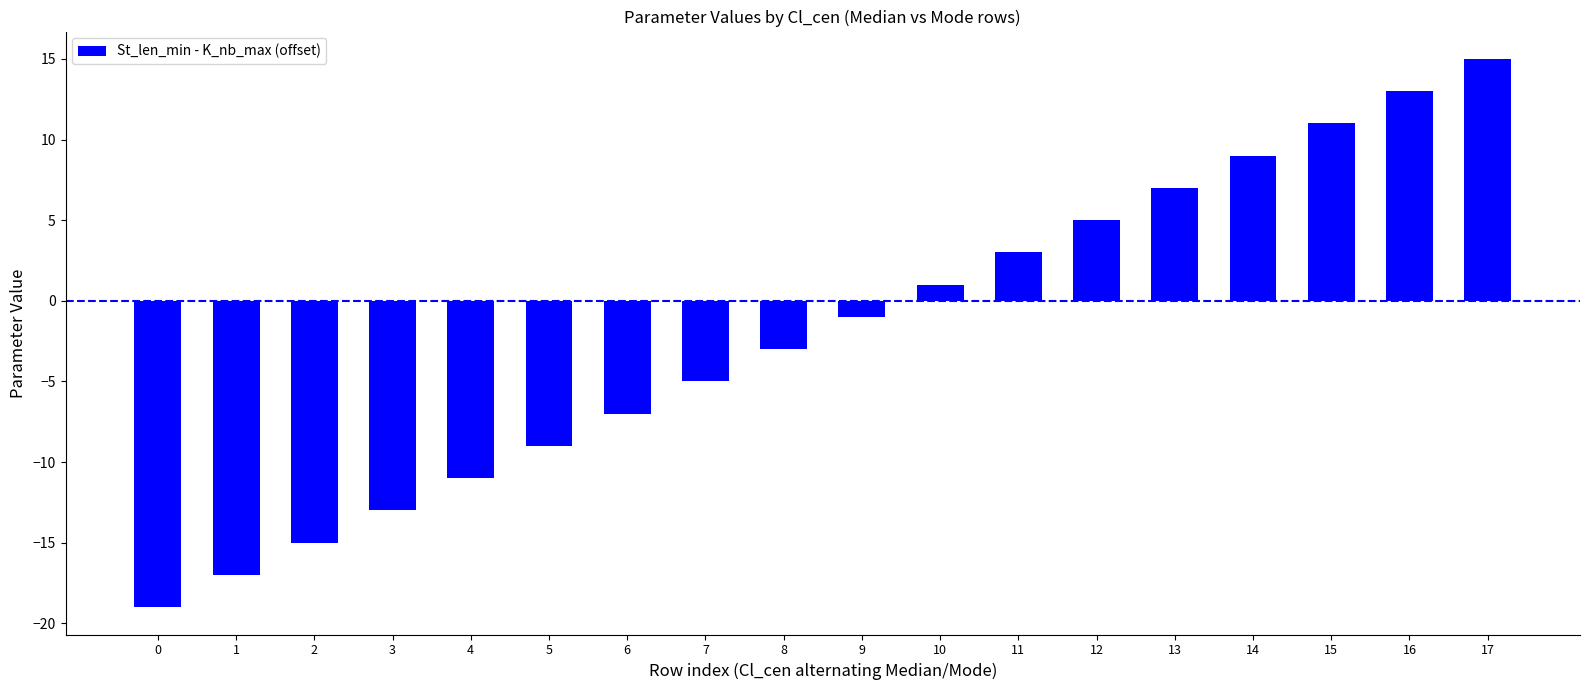

What is the change in value from 5 to 7?

+4